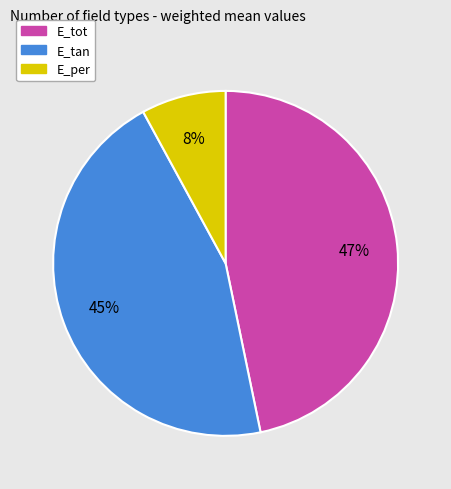

To the nearest percent, what portion does E_tan represent?

45%